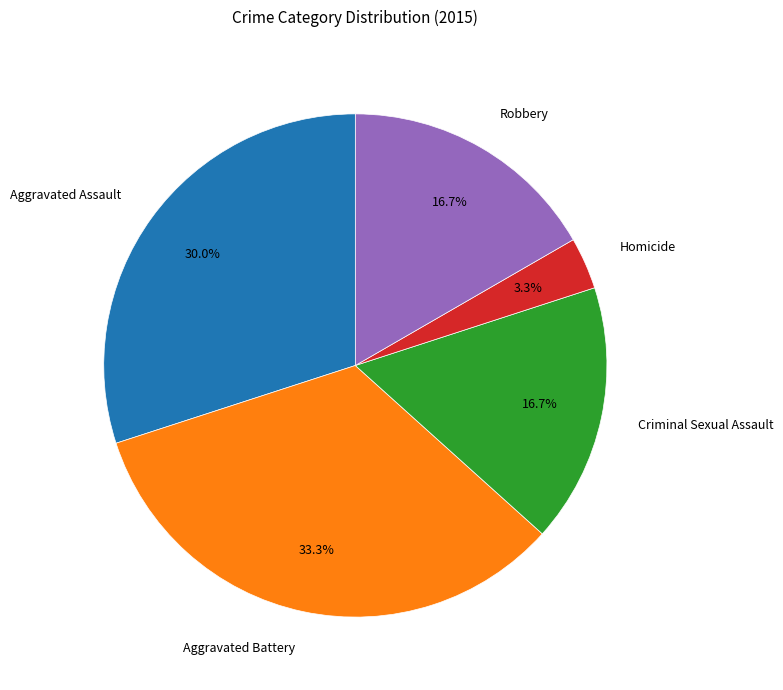

Does Aggravated Assault represent more than half of the total?

No